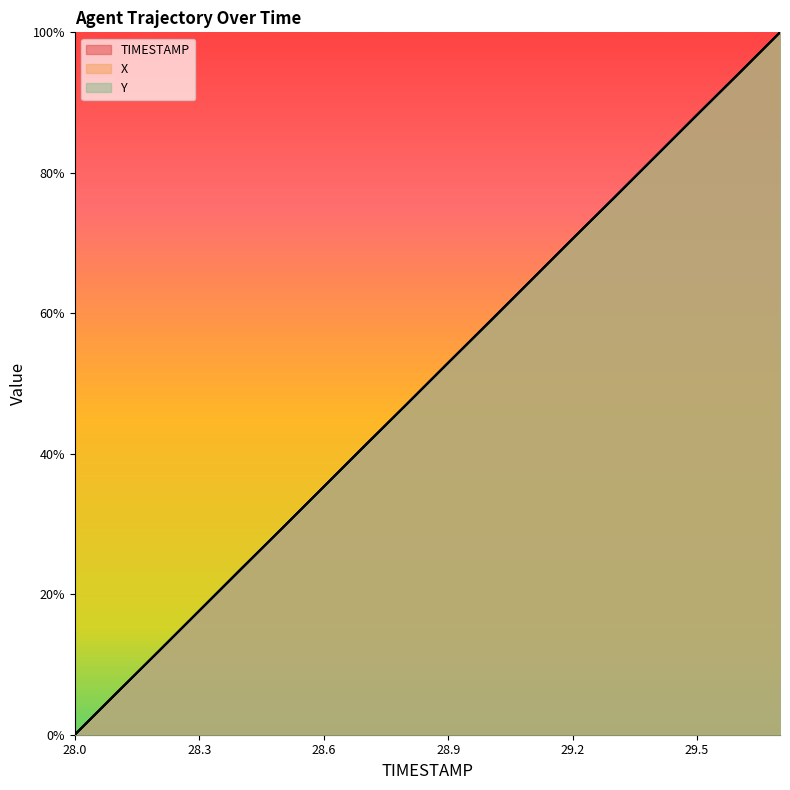

Reading left to right, list all the values displayed in this chart.

TIMESTAMP: 28.0=355.0	28.1=355.9	28.2=356.8	28.3=357.6	28.4=358.5	28.5=359.4	28.6=360.3	28.7=361.2	28.8=362.1	28.9=362.9	29.0=363.8	29.1=364.7	29.2=365.6	29.3=366.5	29.4=367.4	29.5=368.2	29.6=369.1	29.7=370.0
X: 28.0=355.0	28.1=355.9	28.2=356.8	28.3=357.6	28.4=358.5	28.5=359.4	28.6=360.3	28.7=361.2	28.8=362.1	28.9=362.9	29.0=363.8	29.1=364.7	29.2=365.6	29.3=366.5	29.4=367.4	29.5=368.2	29.6=369.1	29.7=370.0
Y: 28.0=355.0	28.1=355.9	28.2=356.8	28.3=357.6	28.4=358.5	28.5=359.4	28.6=360.3	28.7=361.2	28.8=362.1	28.9=362.9	29.0=363.8	29.1=364.7	29.2=365.6	29.3=366.5	29.4=367.4	29.5=368.2	29.6=369.1	29.7=370.0